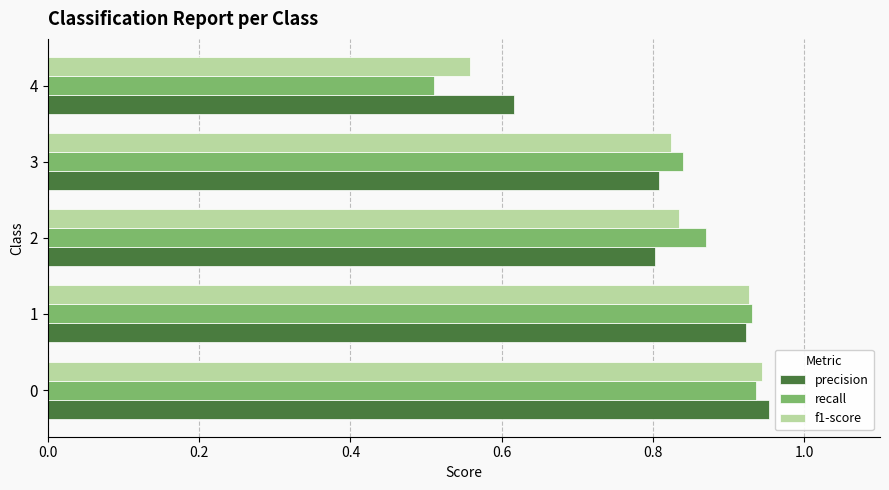

What is the difference between the second highest and minimum values in the f1-score series?

0.4